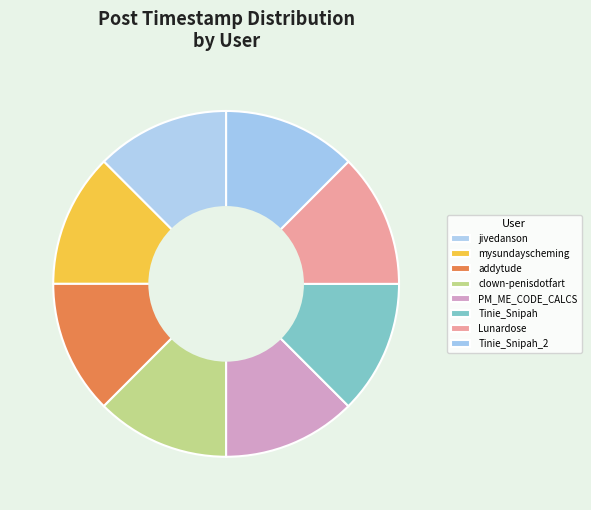

Which slice is the largest?

Tinie_Snipah_2